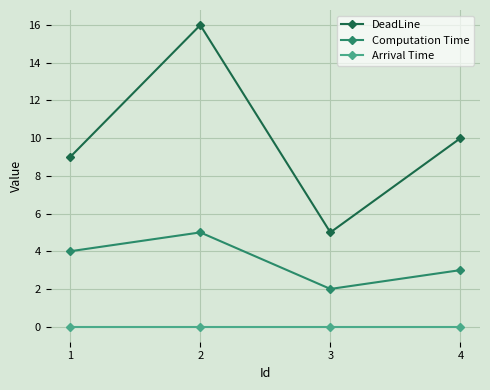

Reading left to right, what are all the values shown in this chart?

DeadLine: 1=9	2=16	3=5	4=10
Computation Time: 1=4	2=5	3=2	4=3
Arrival Time: 1=0	2=0	3=0	4=0